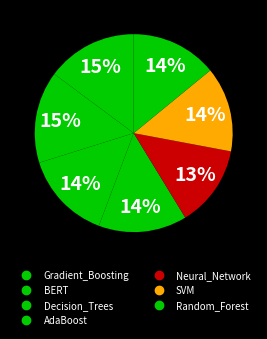

How many slices are in this pie chart?

7